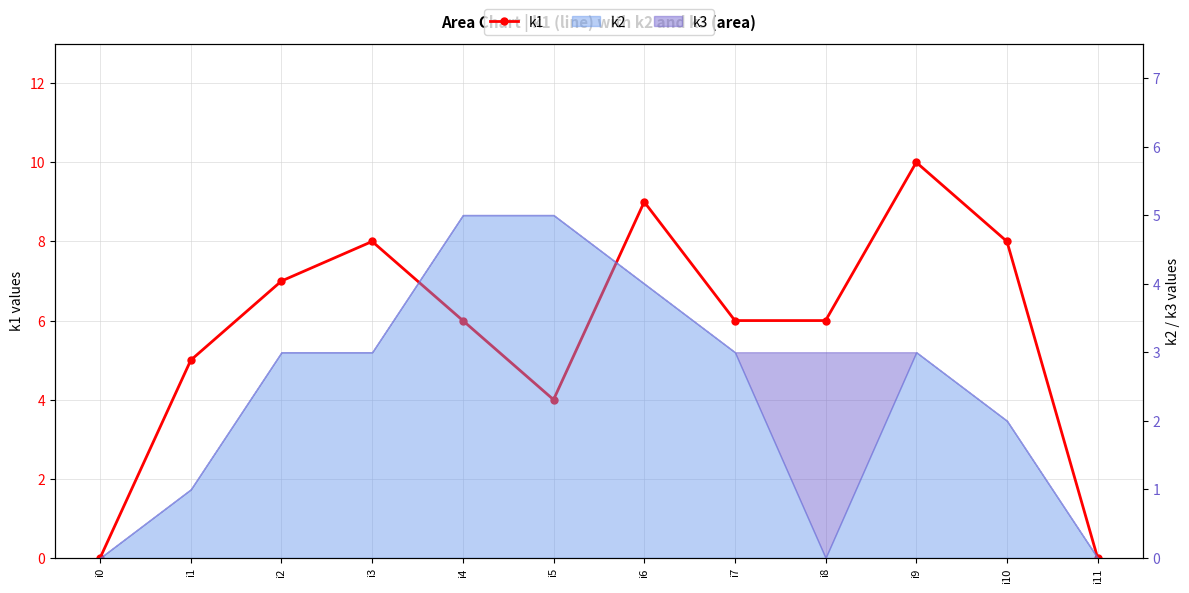

At which label is the value closest to 5?

i1